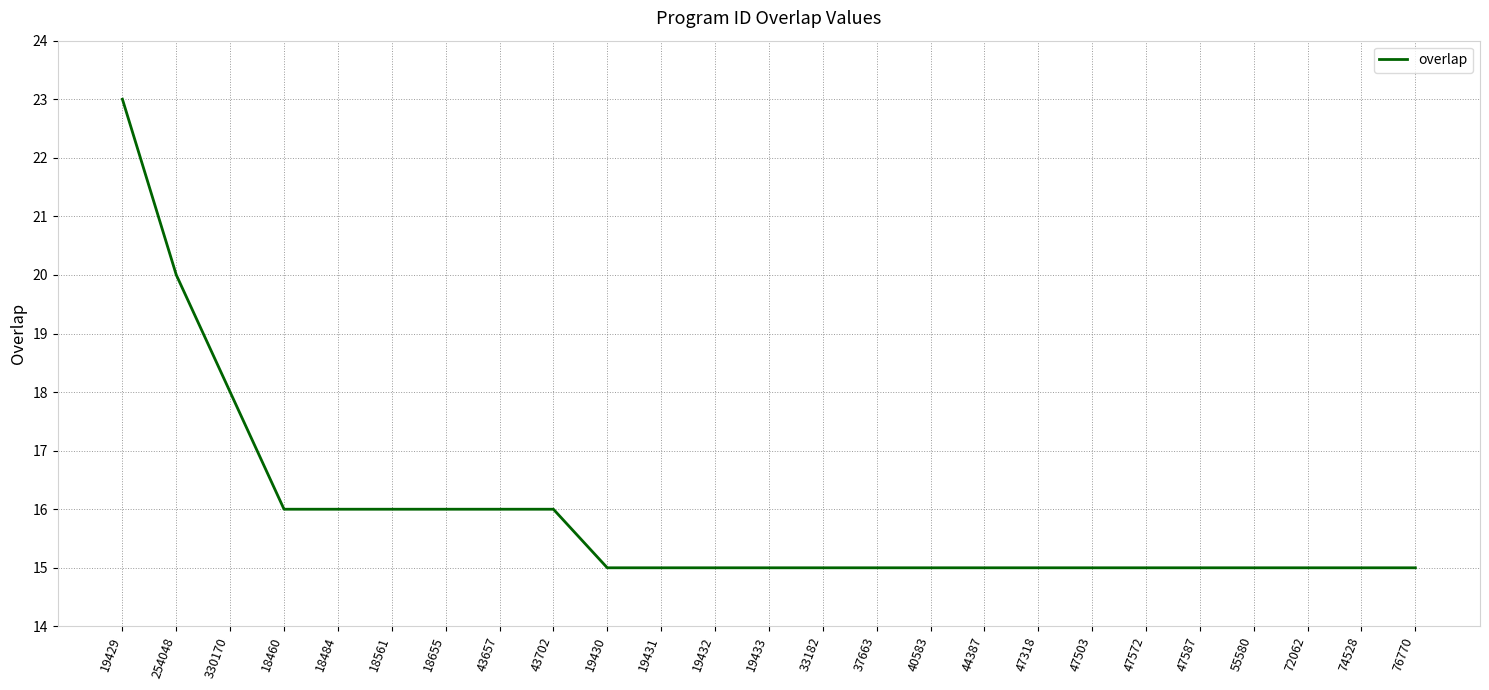

Reading right to left, transcribe all the data shown in this chart.

15	15	15	15	15	15	15	15	15	15	15	15	15	15	15	15	16	16	16	16	16	16	18	20	23